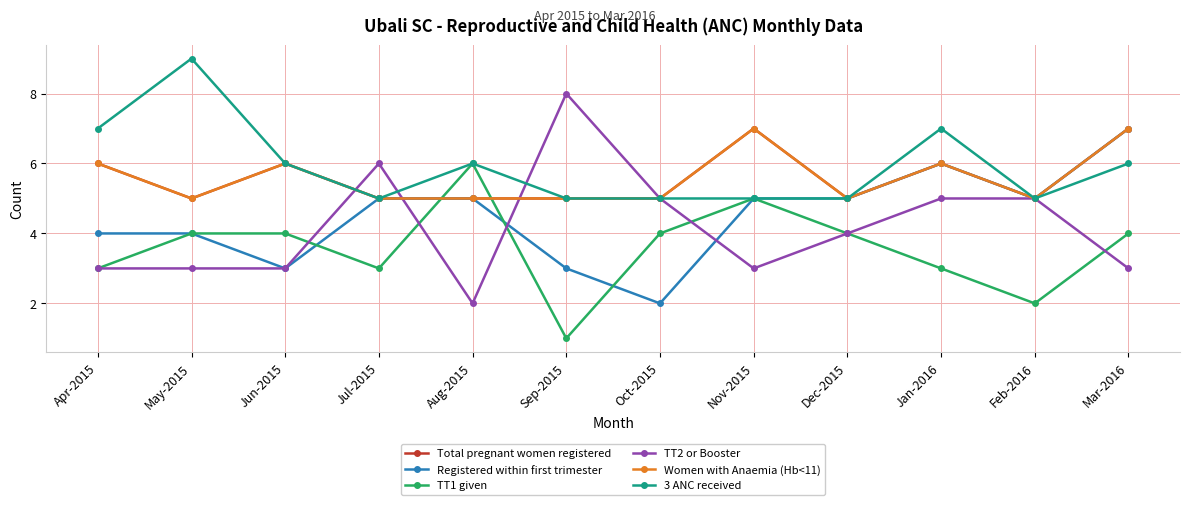

What is the value of the Women with Anaemia (Hb<11) point at the 11th from the left?

5